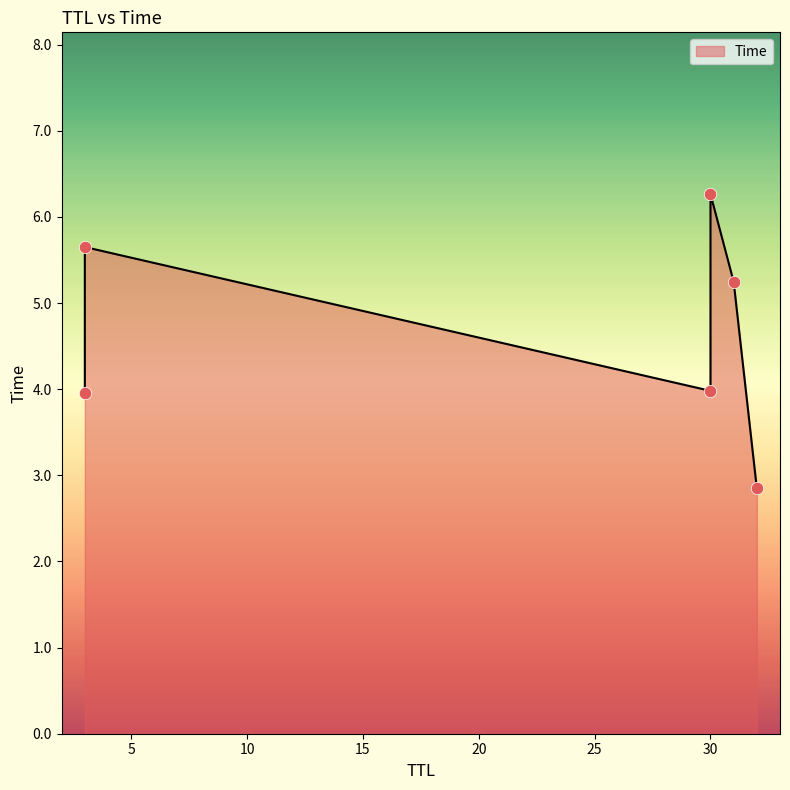

Which has a higher value, 31 or 30?

30